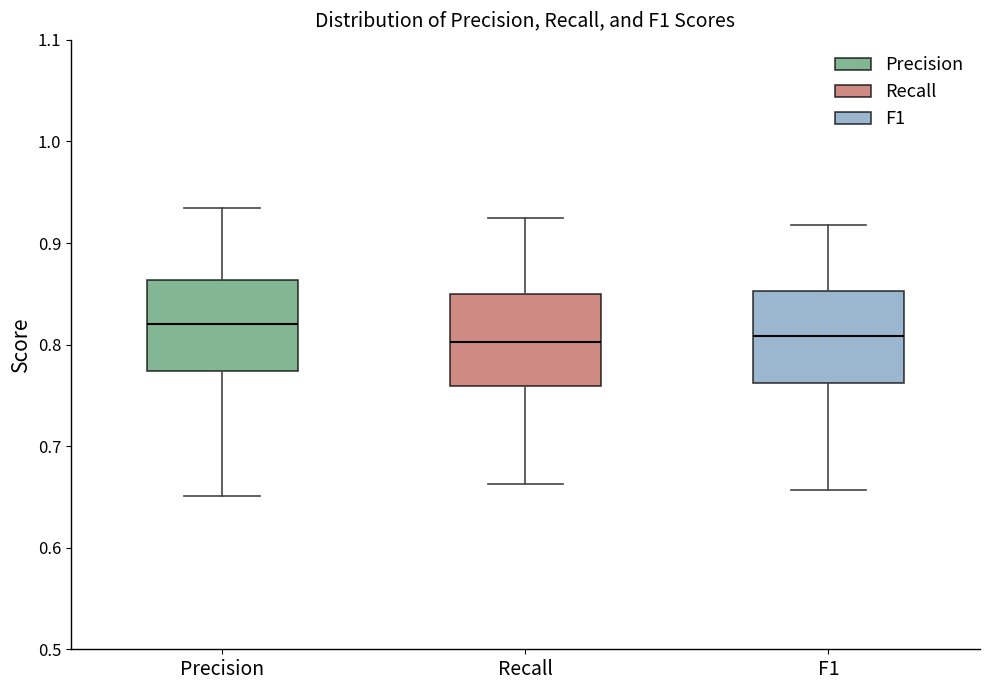

Which box has the highest median line?

Precision